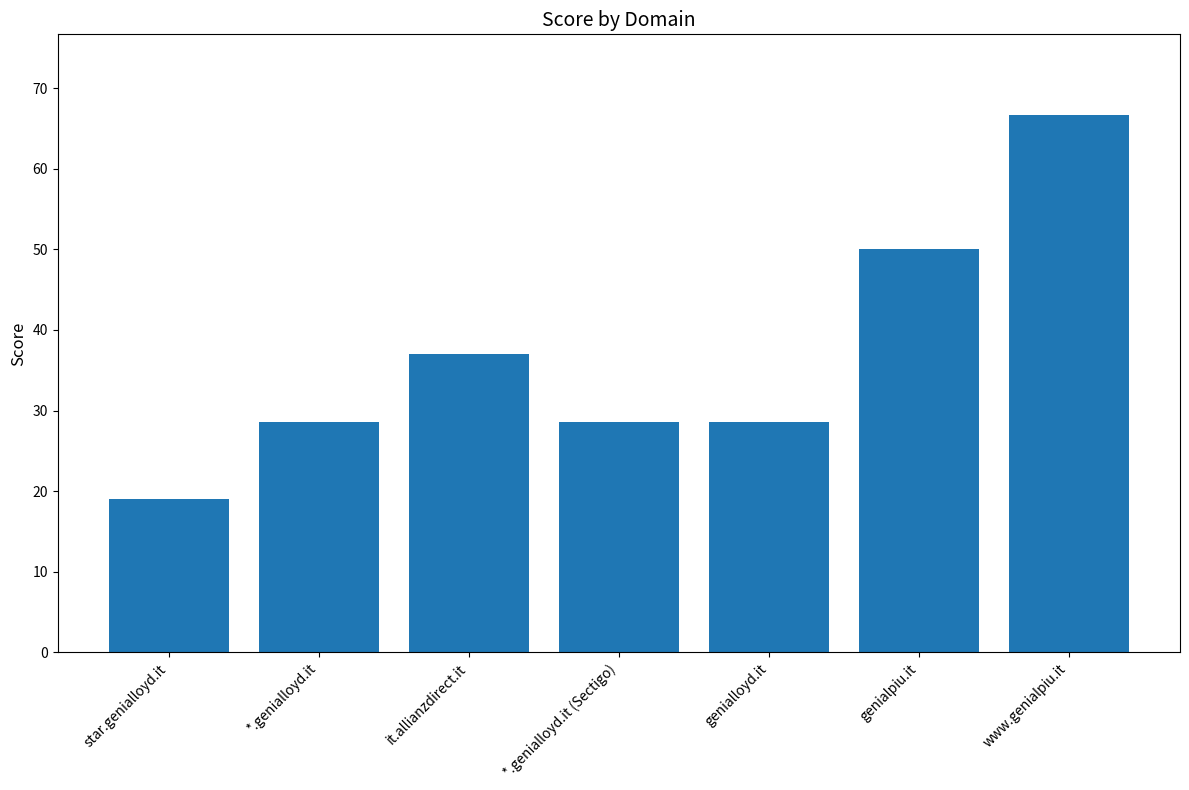

Are the bars grouped side by side (vs. stacked)?

No